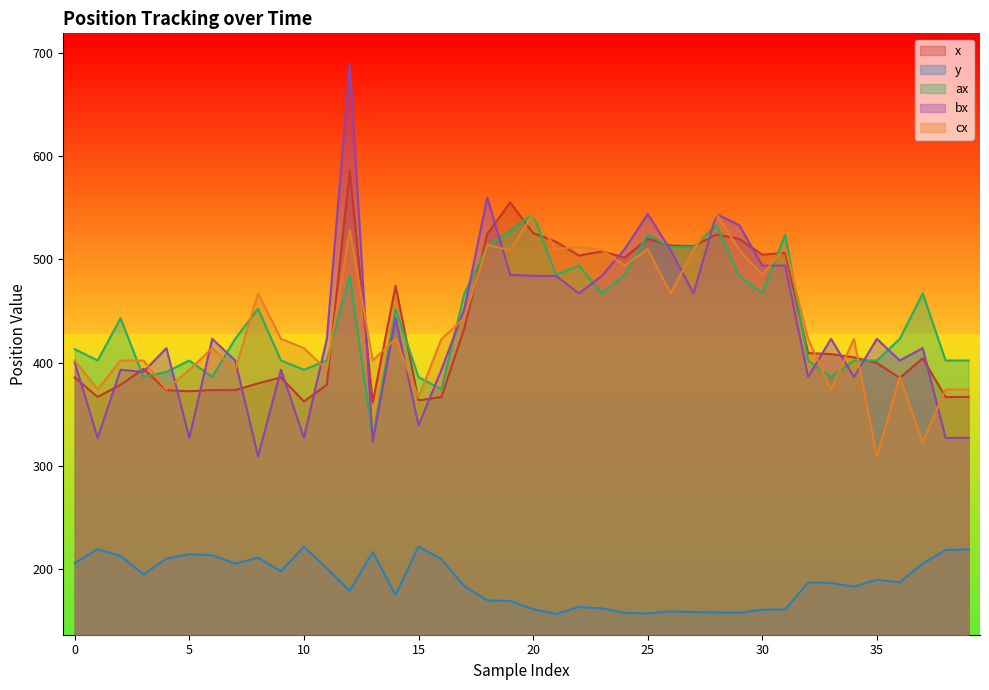

At which category does x reach its first local peak?

3